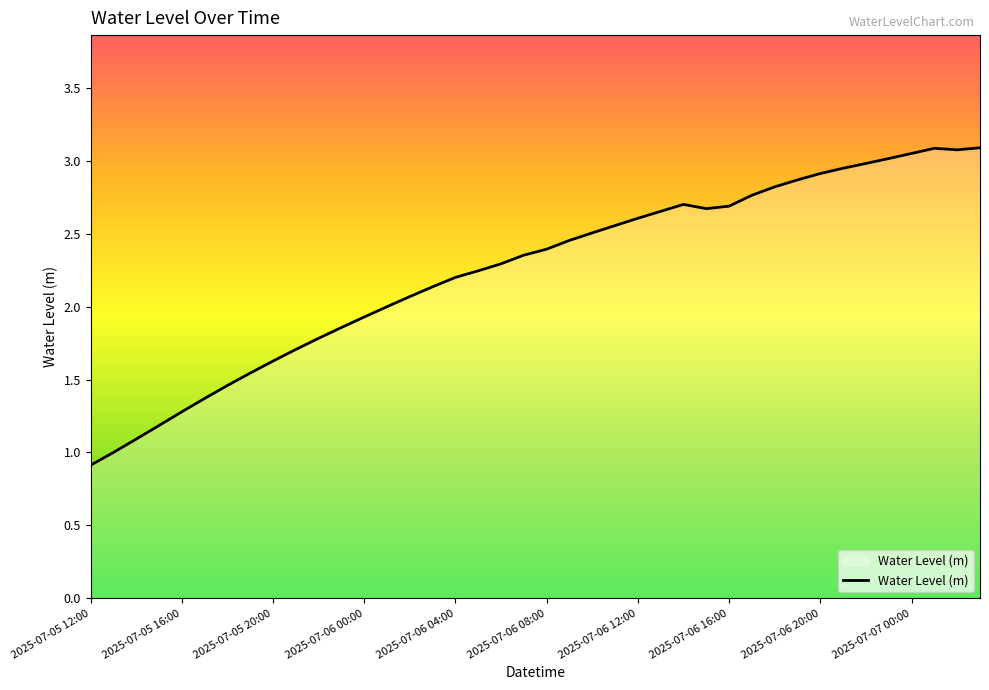

What is the greatest value displayed?

3.1